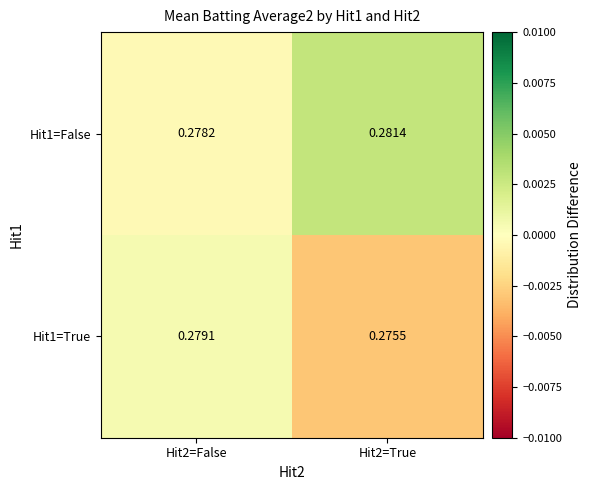

Is the value of Hit1=True at Hit2=True greater than the value of Hit1=False at Hit2=False?

No